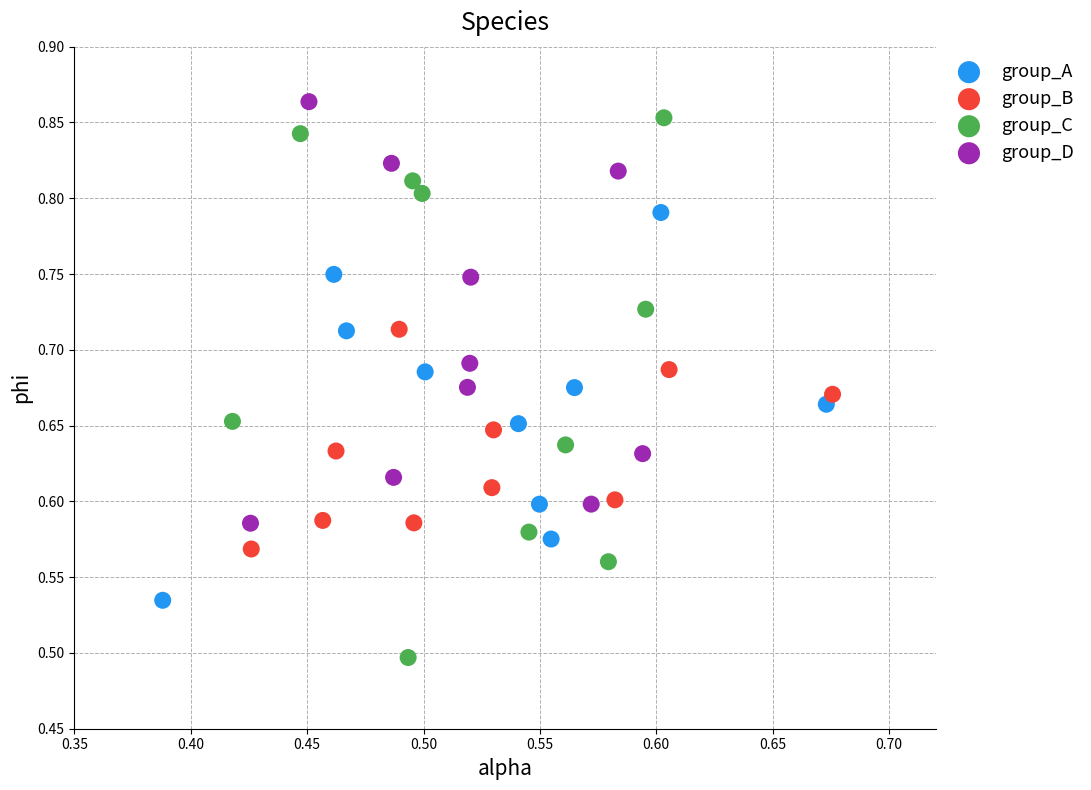

Which series has the largest Y range (max minus min)?

group_C